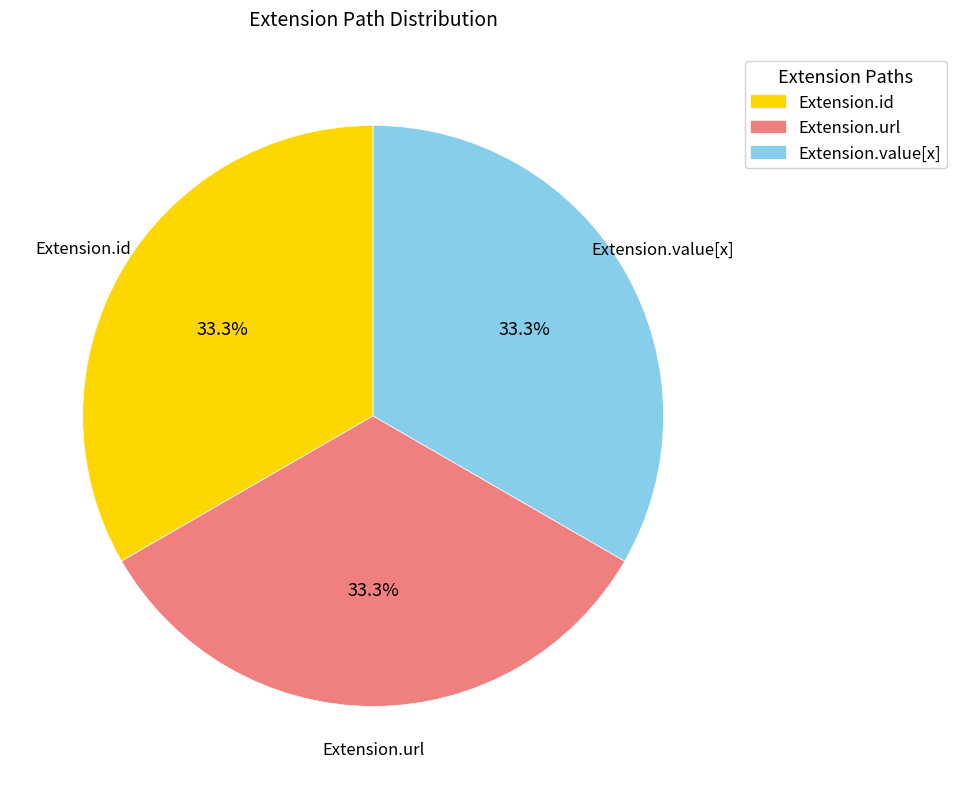

How many slices are in this pie chart?

3